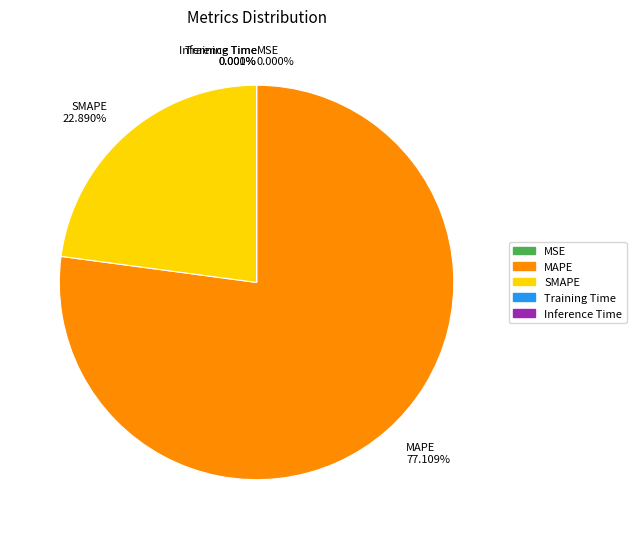

Does any single category account for the majority?

Yes